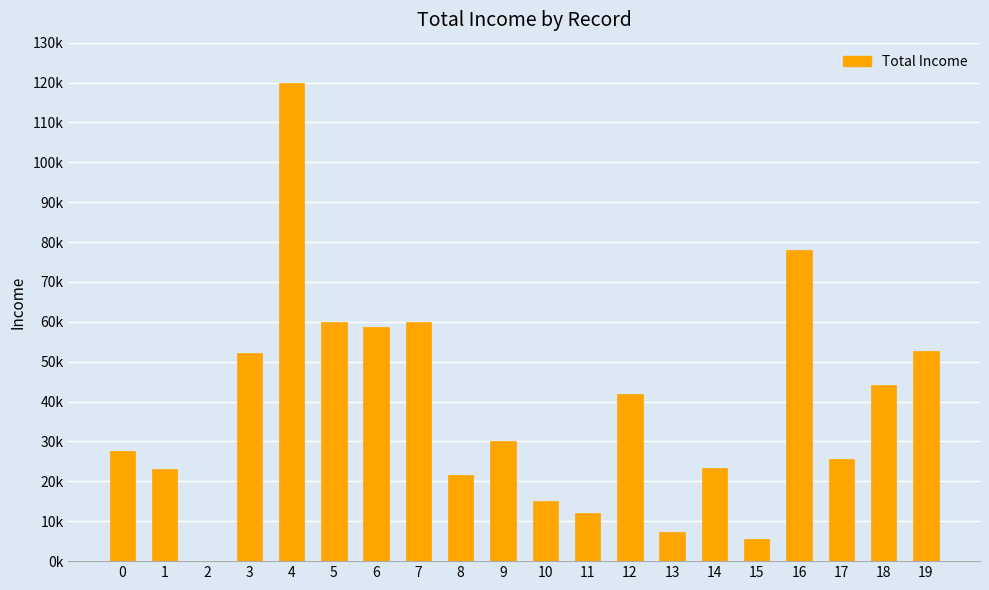

Are the bars horizontal?

No